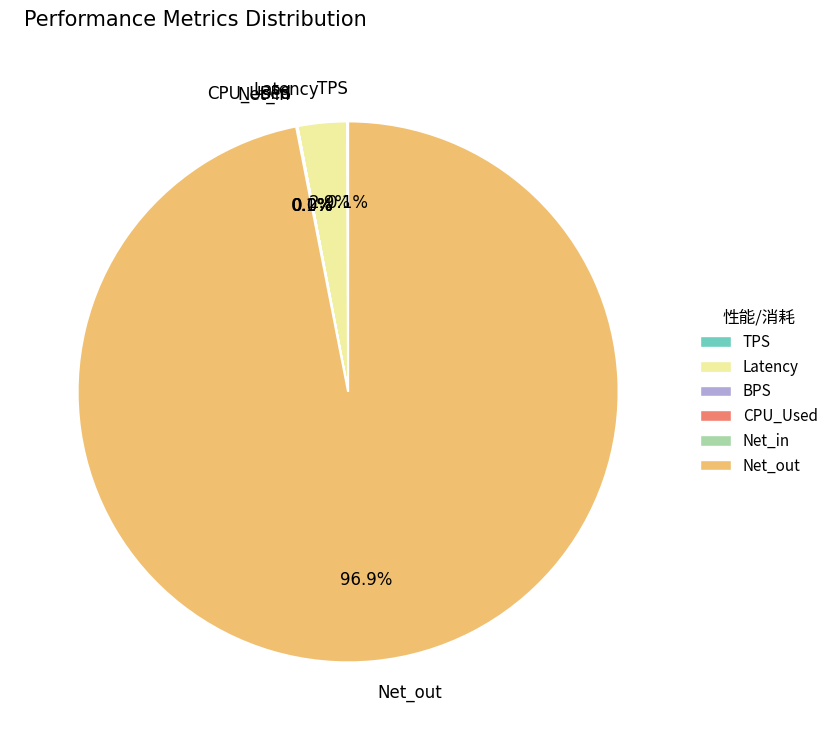

Does TPS account for over 50% of the chart?

No